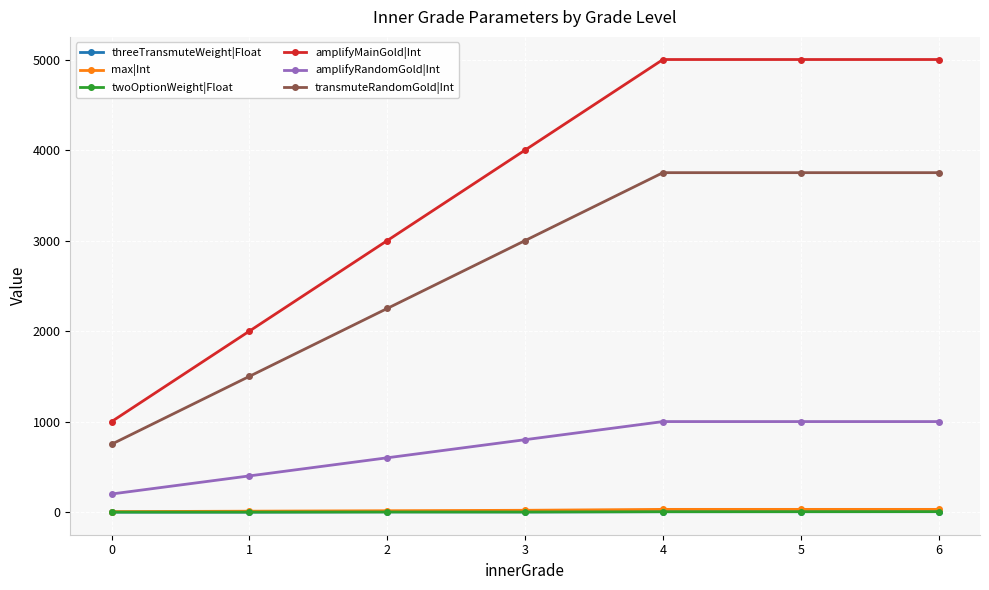

The value of transmuteRandomGold|Int at 6 is 2170.2. True or false?

False